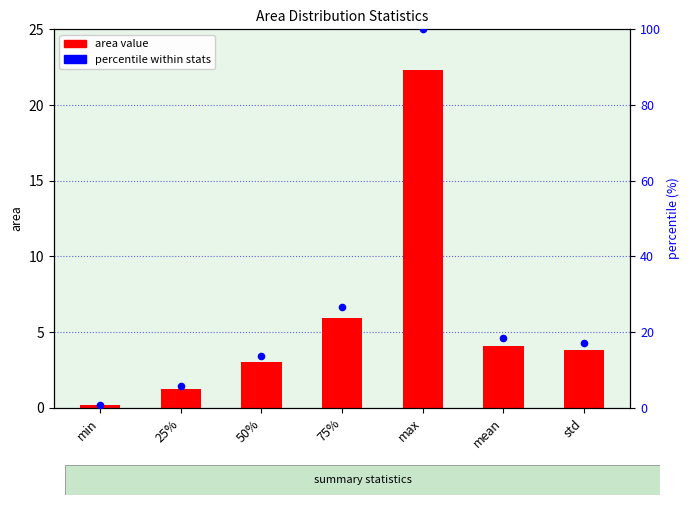

Is the value of area value at std greater than the value of percentile within stats at std?

No